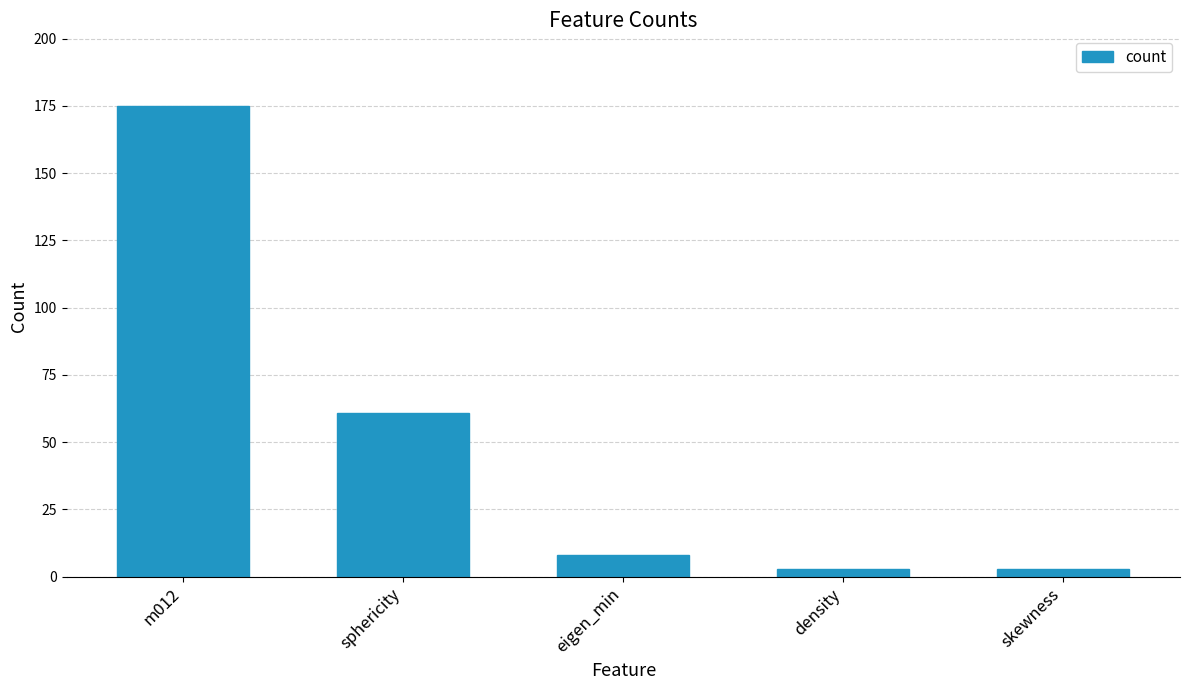

What value does the data have at m012, to the nearest 5?

175